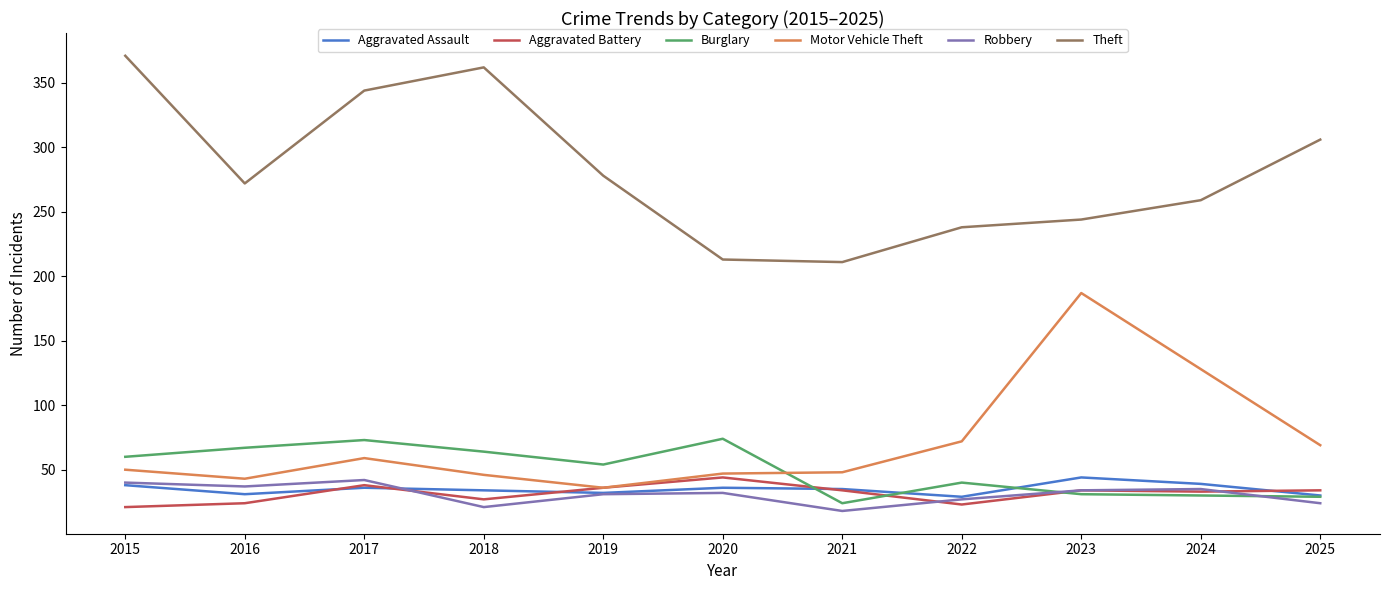

What is the difference between the highest and lowest values at 2020?

181